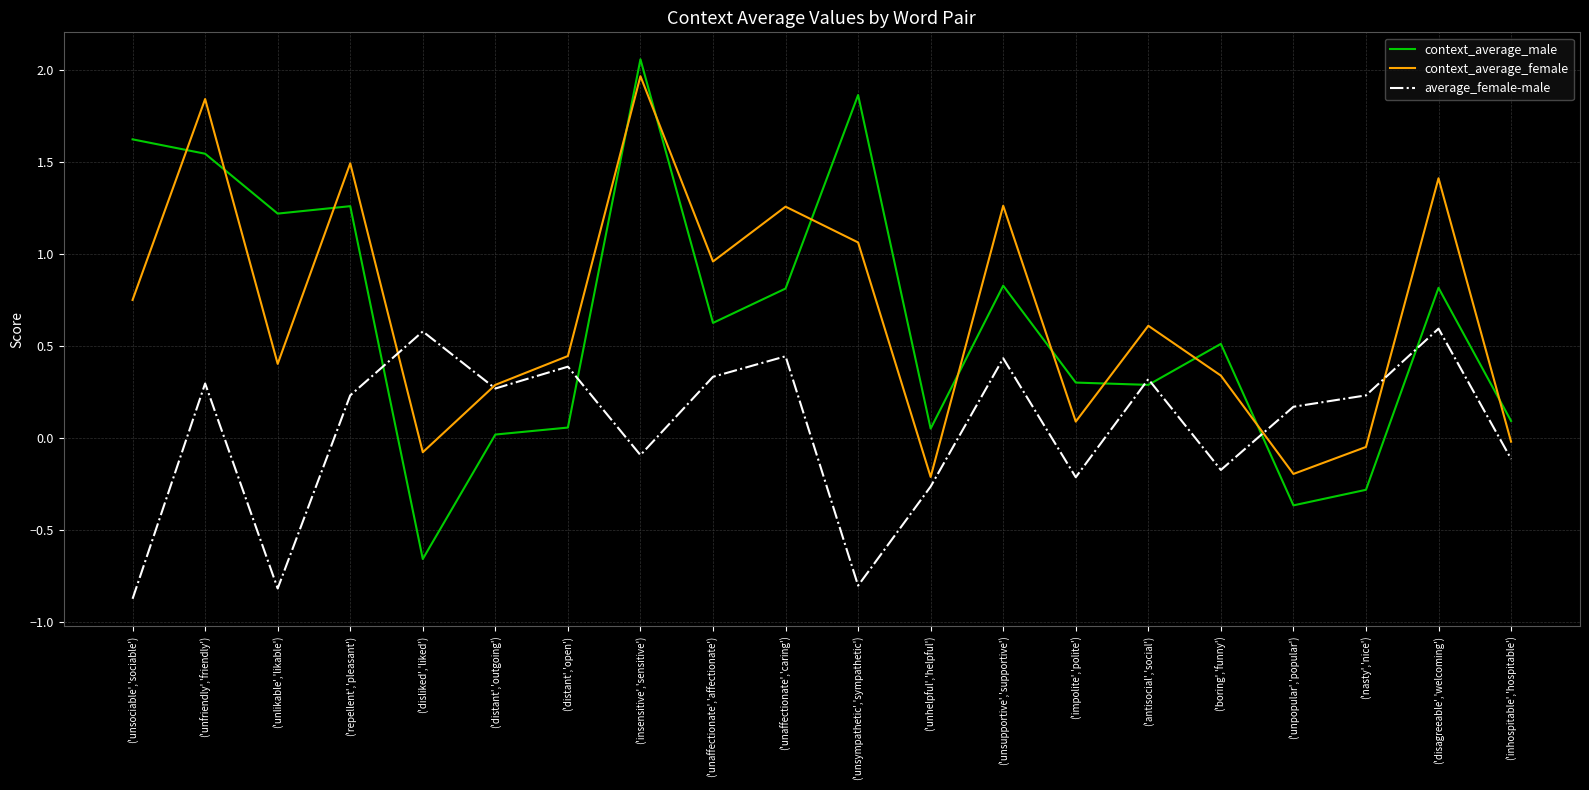

What position from the left is ('unsociable','sociable')?

1